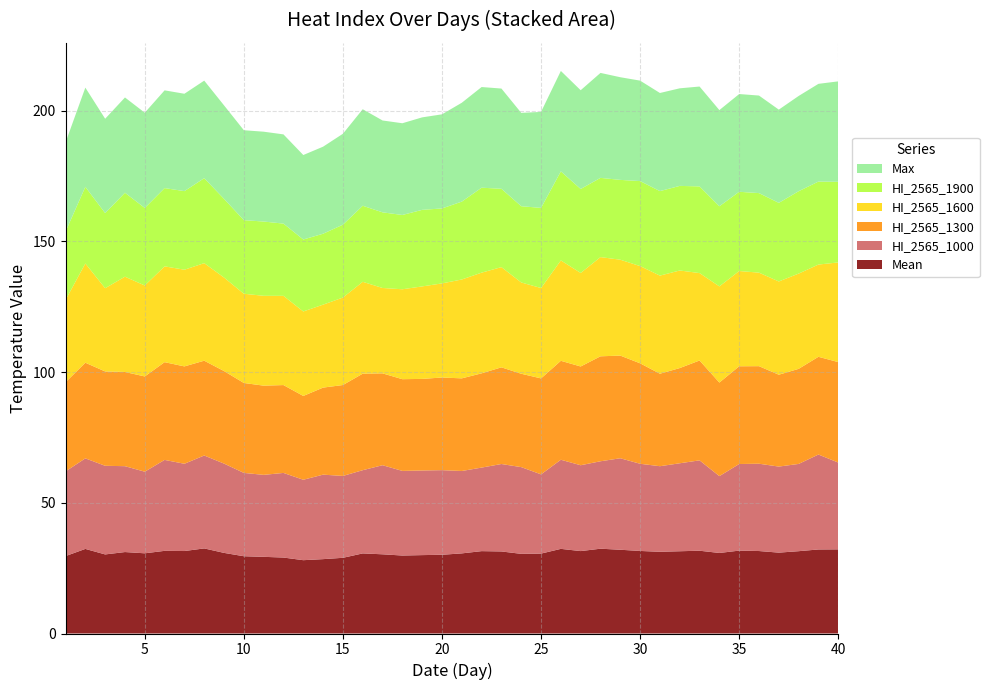

Reading left to right, what are all the values shown in this chart?

Mean: 29.6	32.4	30.2	31.1	30.7	31.6	31.5	32.5	30.8	29.6	29.3	29.1	28.0	28.4	28.9	30.6	30.3	29.8	30.0	30.1	30.6	31.5	31.4	30.5	30.6	32.4	31.5	32.4	32.0	31.6	31.2	31.5	31.7	30.8	31.7	31.5	30.9	31.5	32.1	32.2
HI_2565_1000: 32.4	34.6	33.9	32.8	31.2	34.8	33.4	35.5	34.1	31.9	31.4	32.4	30.8	32.3	31.3	31.8	34.1	32.4	32.4	32.4	31.5	31.9	33.4	33.2	30.3	34.1	32.8	33.4	35.0	33.3	32.7	33.6	34.6	29.4	33.1	33.4	32.9	33.4	36.3	33.2
HI_2565_1300: 34.1	36.6	36.1	36.0	36.4	37.4	37.2	36.3	35.4	34.4	34.1	33.6	32.0	33.3	34.8	36.9	35.1	35.1	35.0	35.4	35.4	36.0	37.0	35.7	36.7	37.8	37.8	40.1	39.3	38.4	35.4	36.4	38.2	35.8	37.4	37.3	35.1	36.4	37.4	38.4
HI_2565_1600: 31.5	38.0	31.8	36.4	34.8	36.6	37.0	37.3	35.8	34.1	34.4	34.1	32.3	31.7	33.5	35.1	32.6	34.4	35.4	36.0	37.8	38.5	38.3	34.9	34.6	38.4	35.8	37.9	36.7	37.2	37.5	37.3	33.4	36.8	36.4	35.8	35.7	36.4	35.3	38.1
HI_2565_1900: 26.1	29.3	28.7	32.1	29.6	29.9	30.1	32.5	30.1	28.1	28.4	27.6	27.5	27.1	27.9	29.1	28.9	28.4	29.3	28.7	29.8	32.5	30.0	29.2	30.6	34.0	32.1	30.3	30.5	32.5	32.3	32.4	33.1	30.6	30.3	30.4	30.1	31.5	31.7	30.8
Max: 34.1	38.0	36.1	36.4	36.4	37.4	37.2	37.3	35.8	34.4	34.4	34.1	32.3	33.3	34.8	36.9	35.1	35.1	35.4	36.0	37.8	38.5	38.3	35.7	36.7	38.4	37.8	40.1	39.3	38.4	37.5	37.3	38.2	36.8	37.4	37.3	35.7	36.4	37.4	38.4